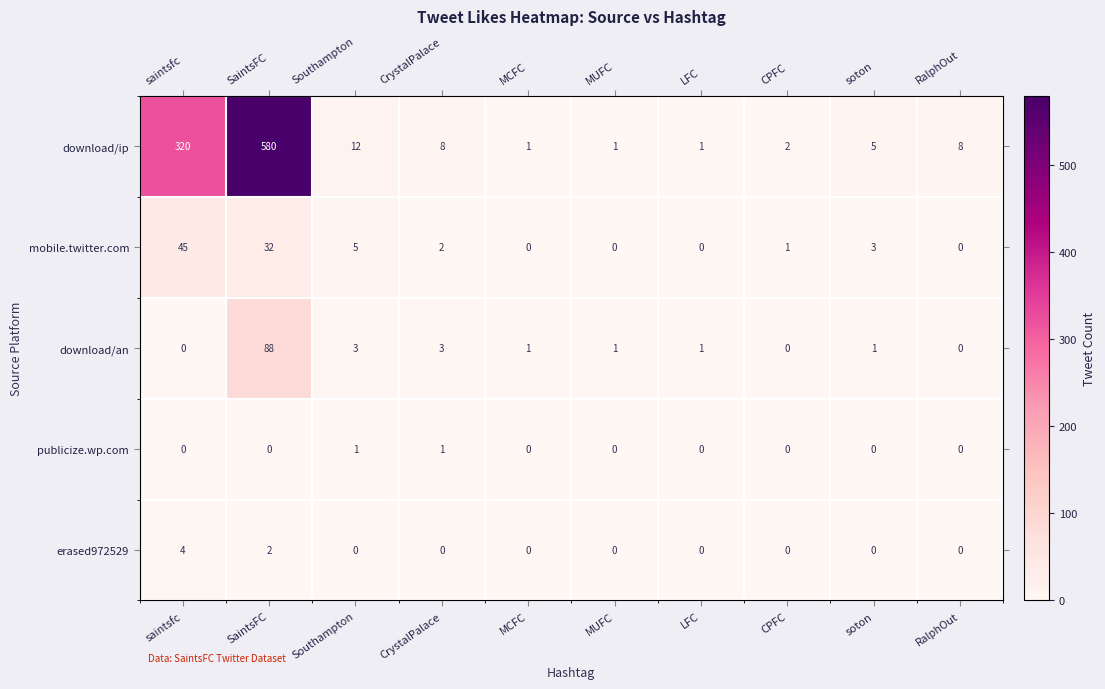

What is the total value across all series at RalphOut?

8